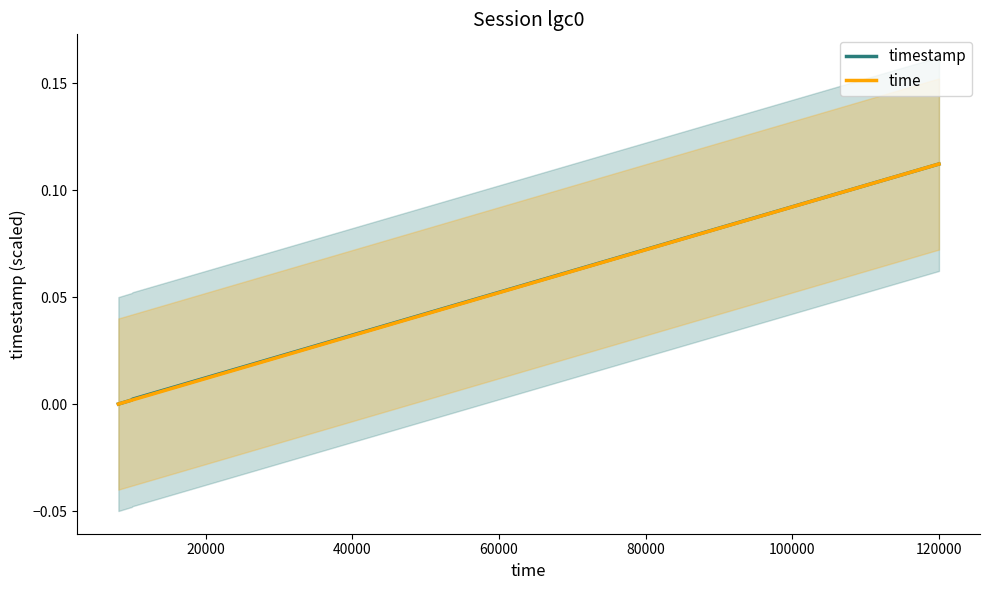

Which series has the largest total across all categories?

timestamp